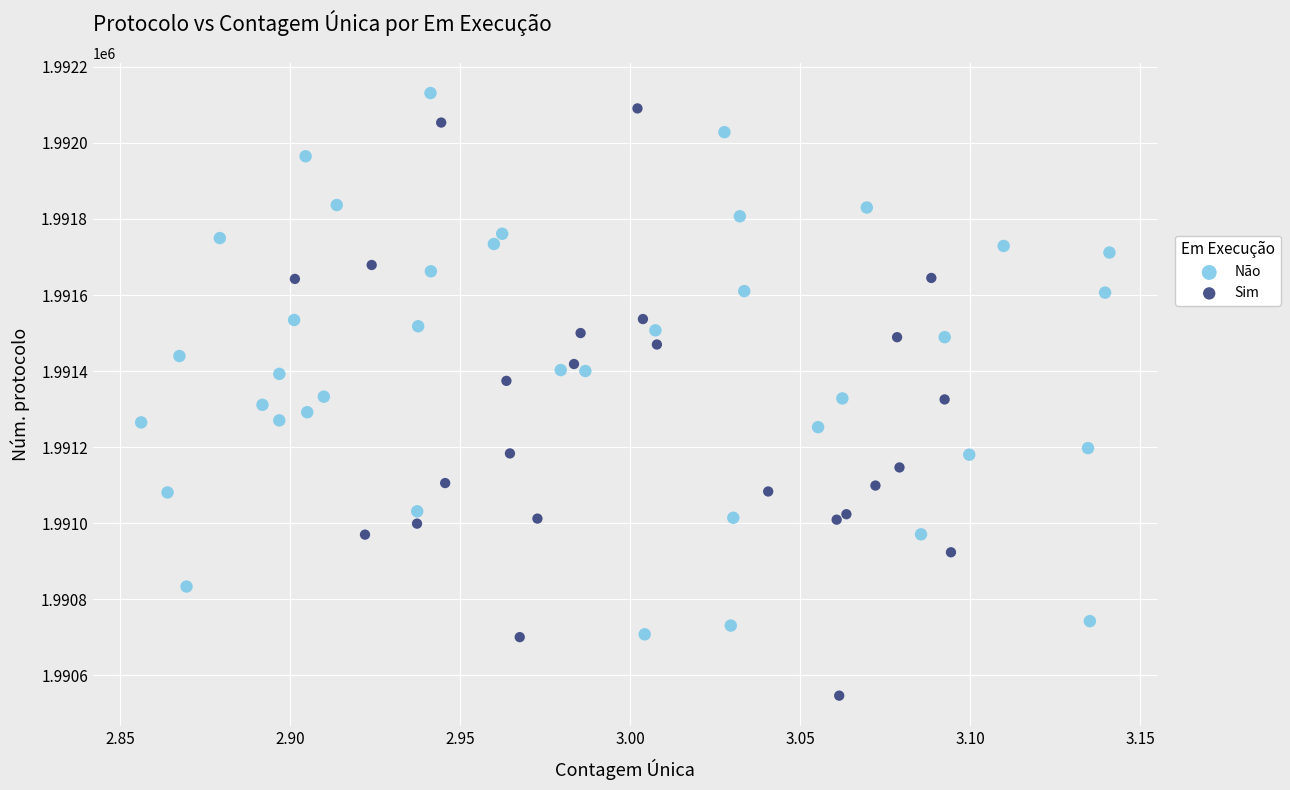

Which series reaches the minimum Y coordinate?

Sim